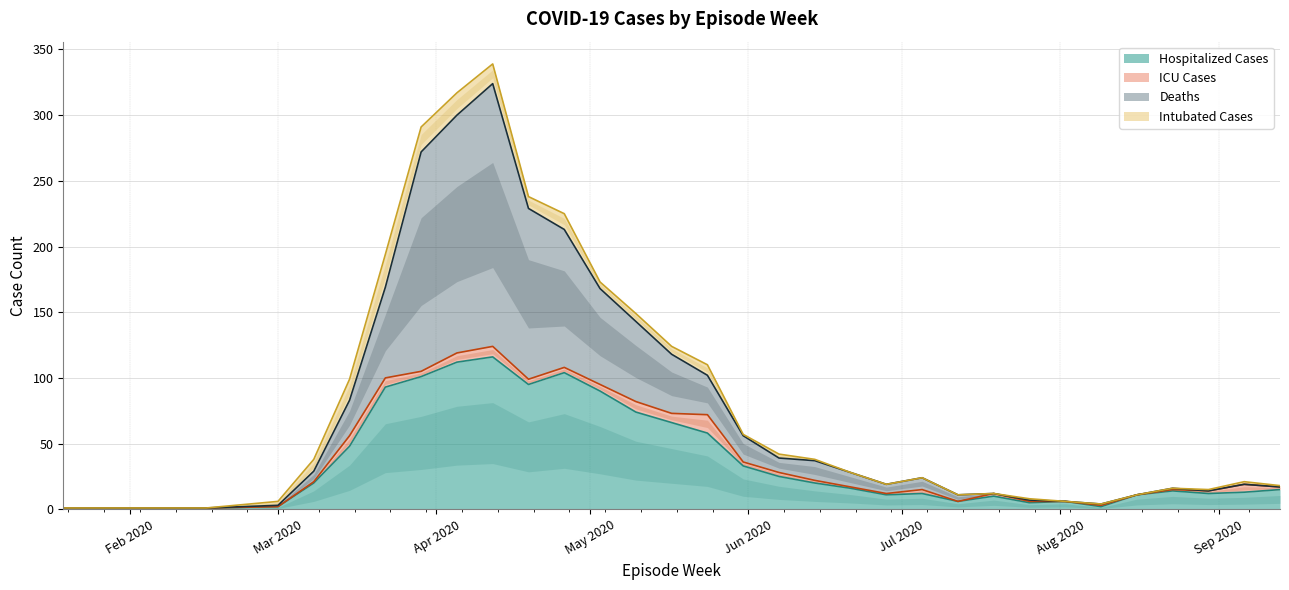

Which series has the widest spread of values?

Deaths